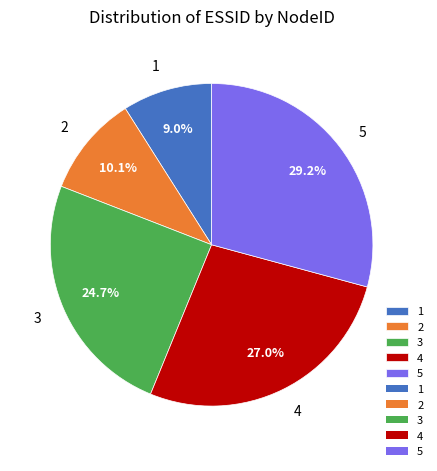

What percentage is NOT represented by 3?

75.3%